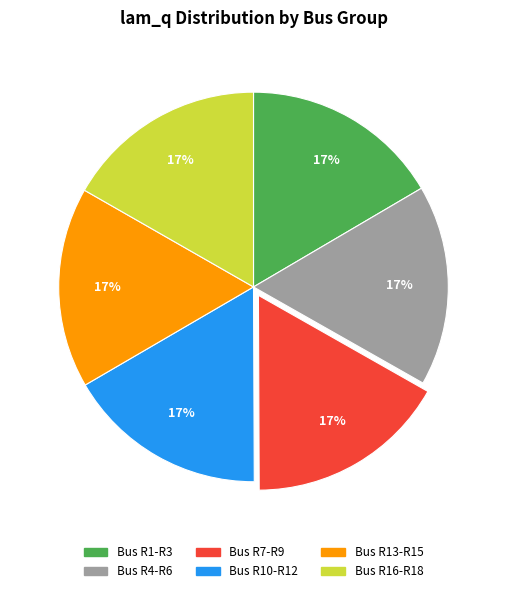

The Bus R7-R9 slice represents 27% of the pie. True or false?

False